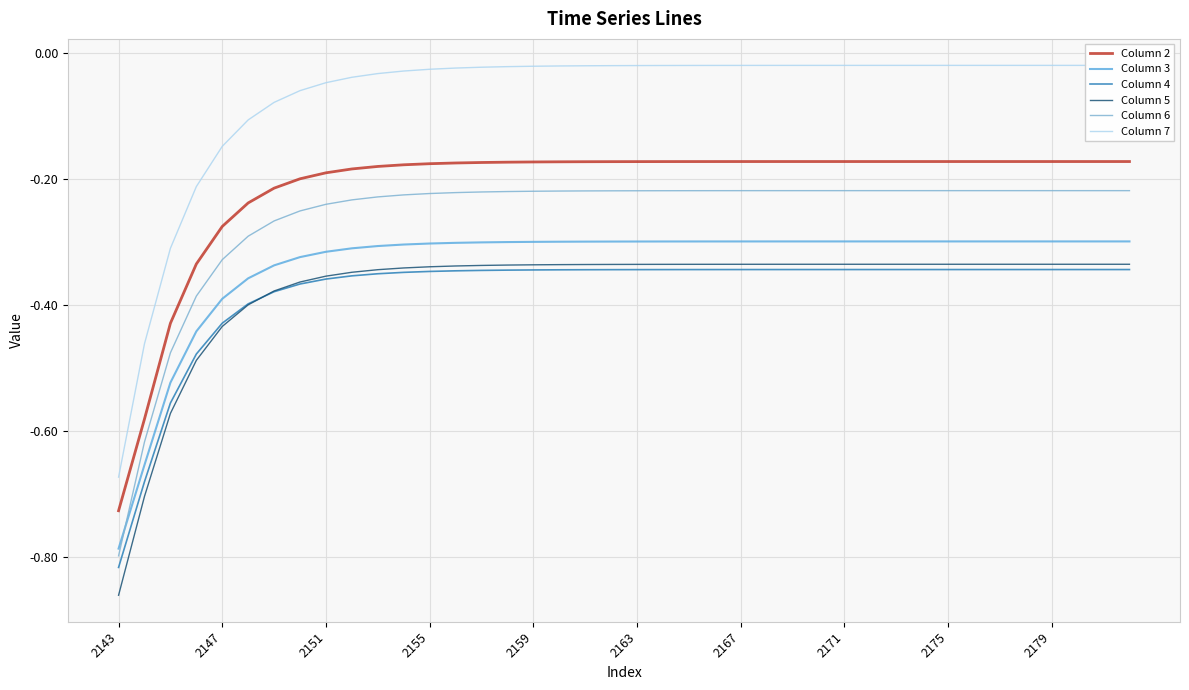

How many interior local peaks does the Column 3 series have?

1